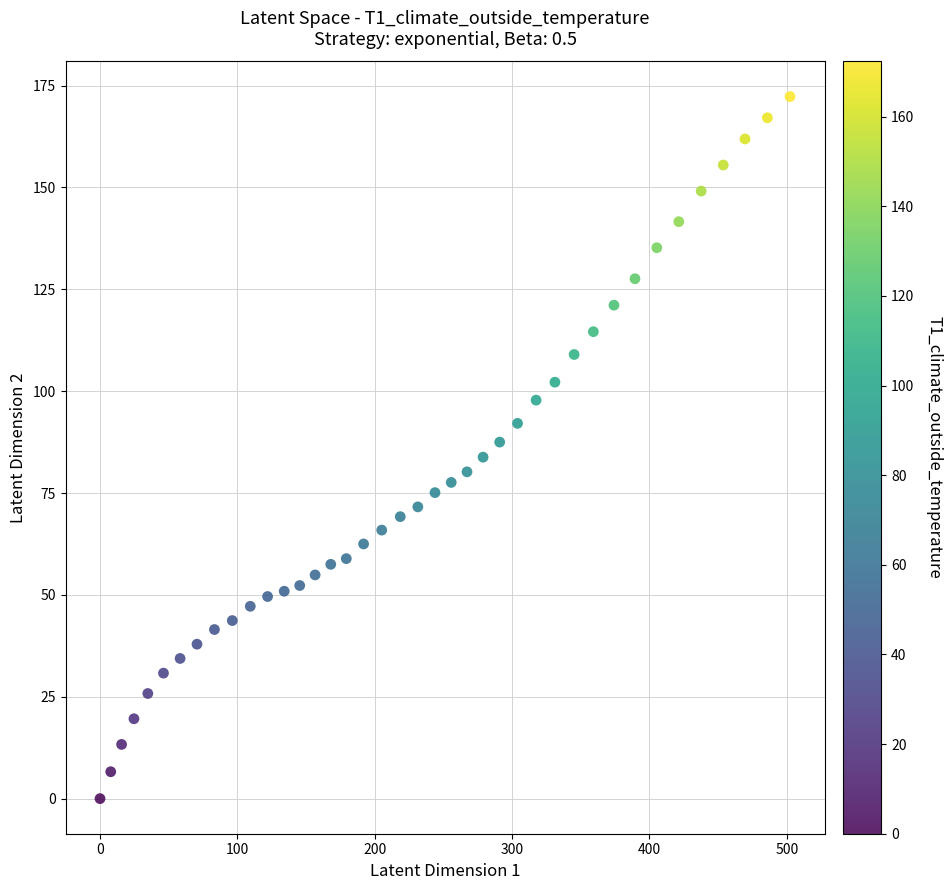

What is the range of X values (max minus min)?

502.4